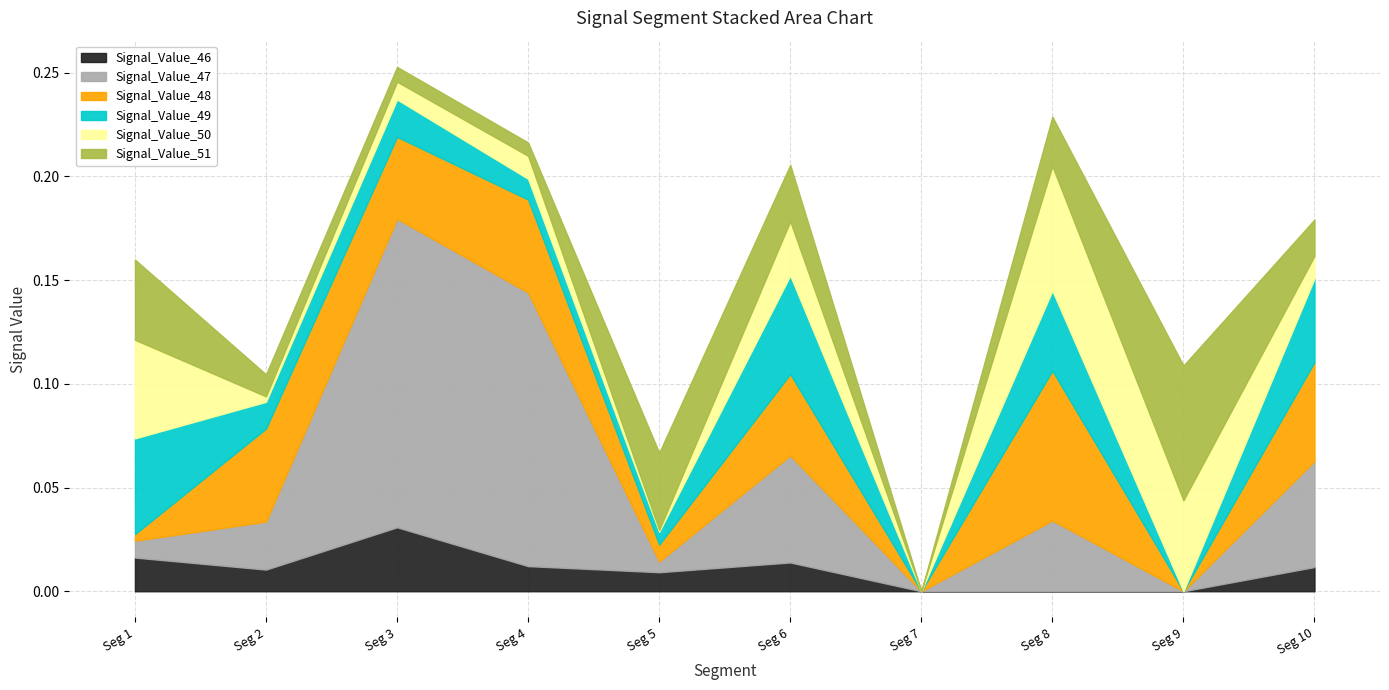

At which label is Signal_Value_50 closest to 0?

signal segment 7